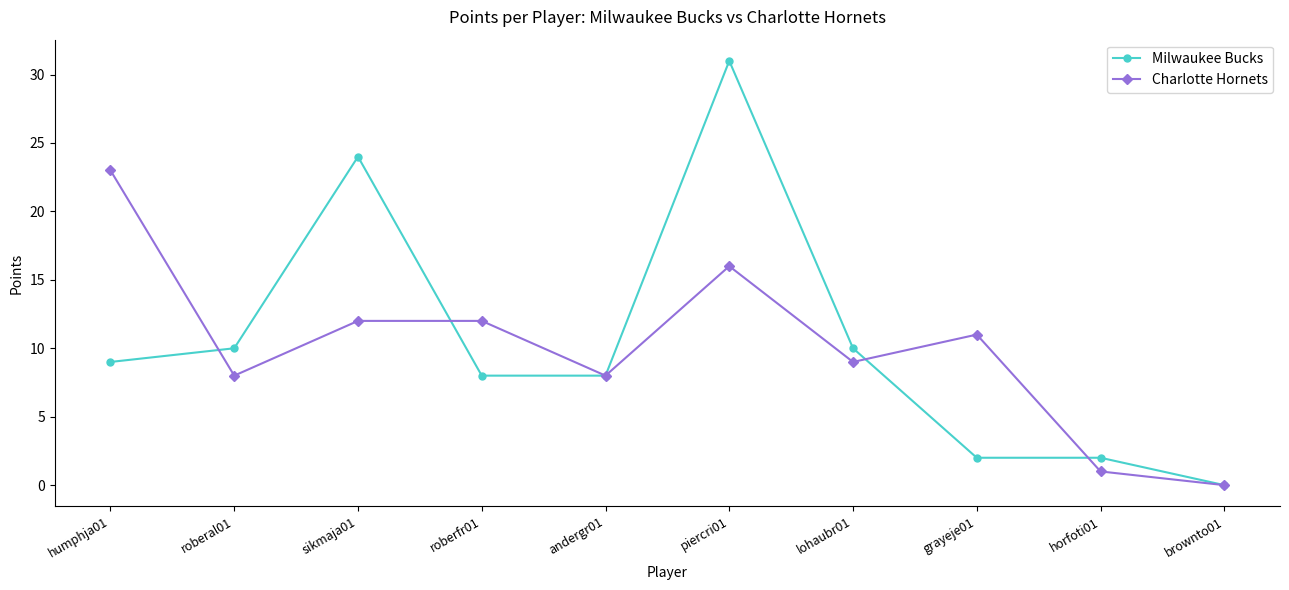

Between roberal01 and andergr01, which series saw the biggest shift?

Milwaukee Bucks